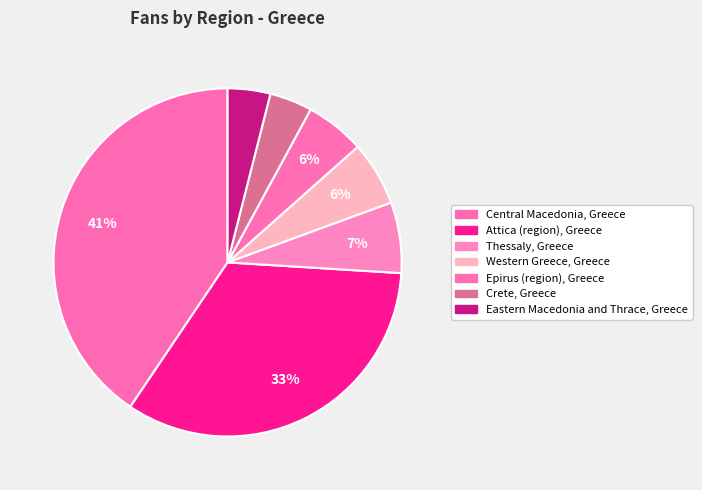

What is the smallest slice in the pie chart?

Crete, Greece